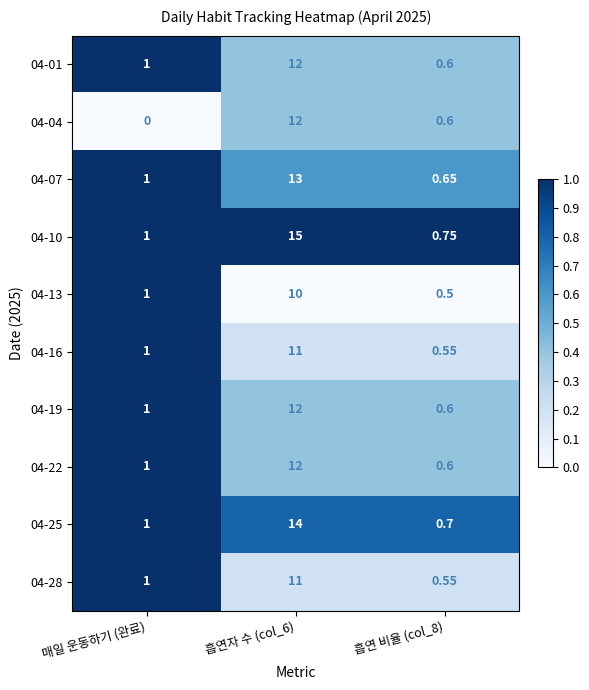

Where is 04-22 nearest to the value 6?

매일 운동하기 (완료)